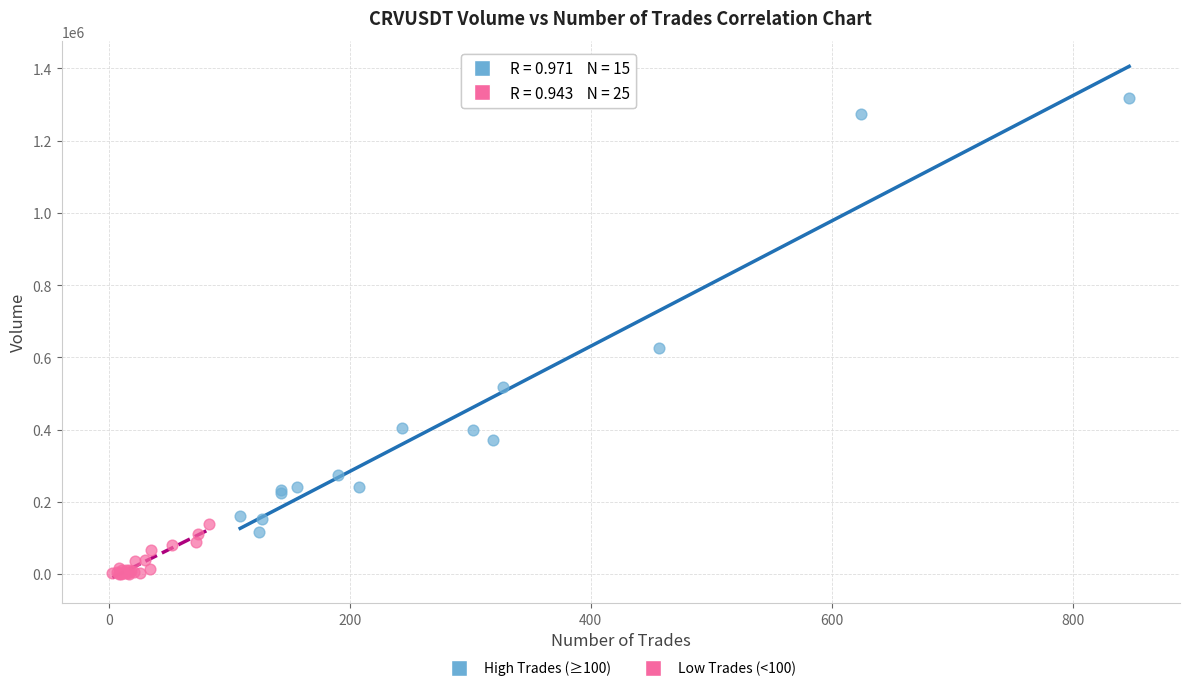

Which series reaches the minimum Y coordinate?

Low Trades (<100)